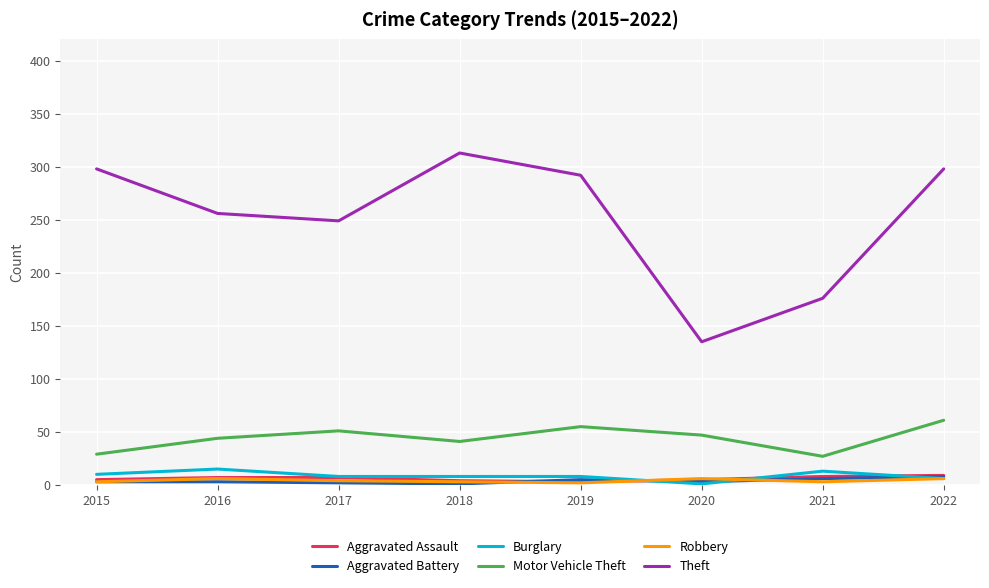

Which series has the largest total across all categories?

Theft